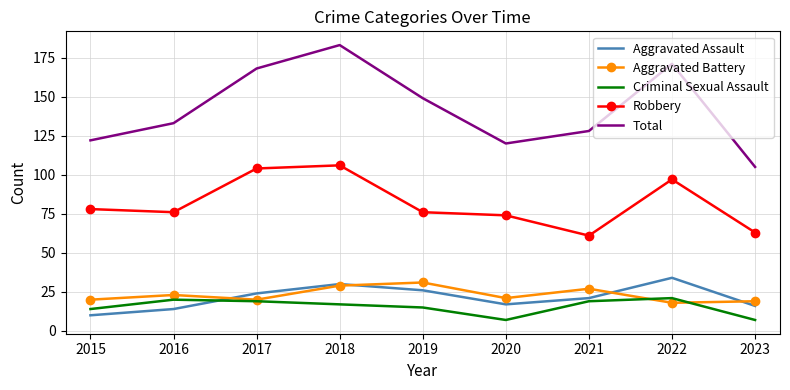

In Aggravated Battery, how many points are higher than both neighbors (excluding endpoints)?

3